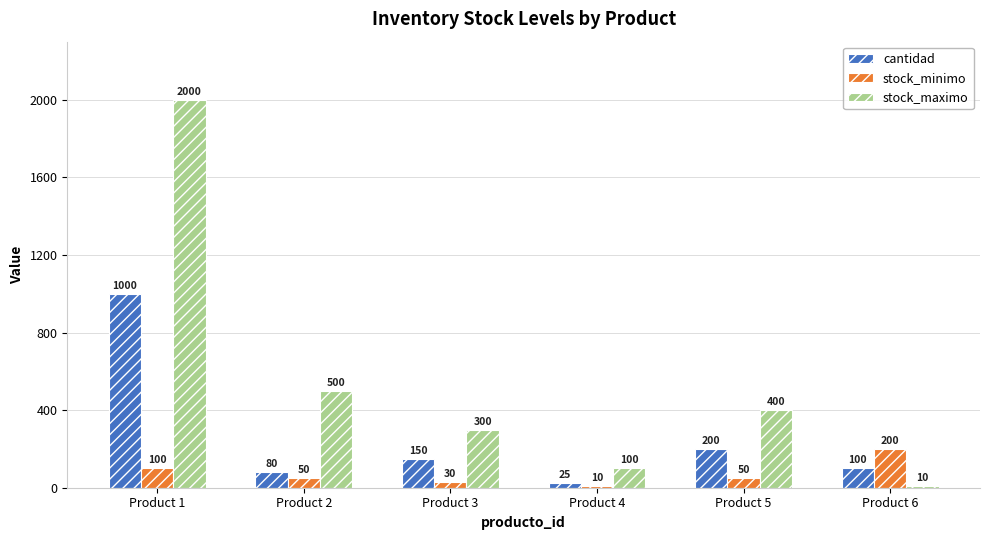

What is the sum of all stock_maximo values?

3310